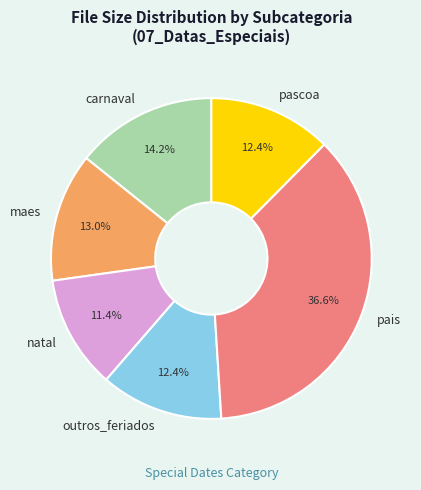

Which slice is the smallest?

natal